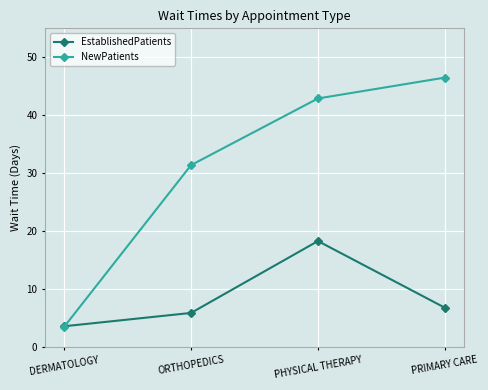

At which category does EstablishedPatients reach its first local peak?

PHYSICAL THERAPY